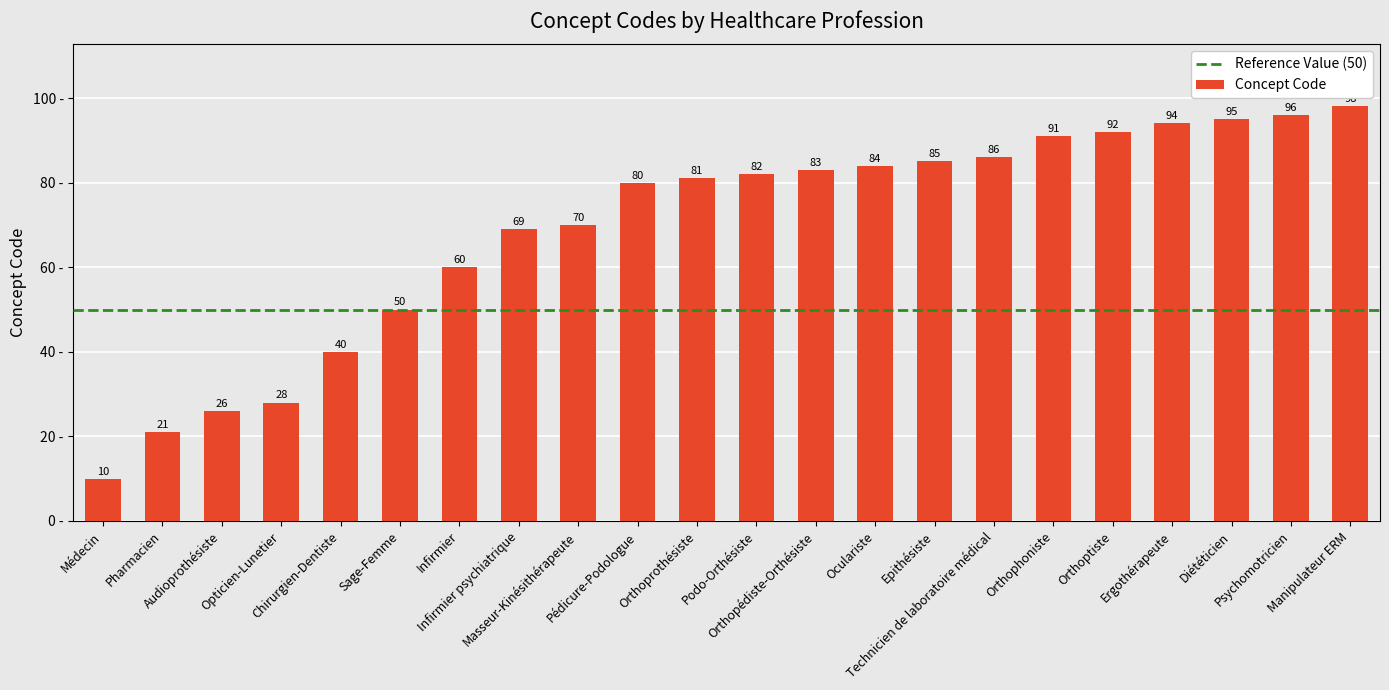

What position from the right is Epithésiste?

8